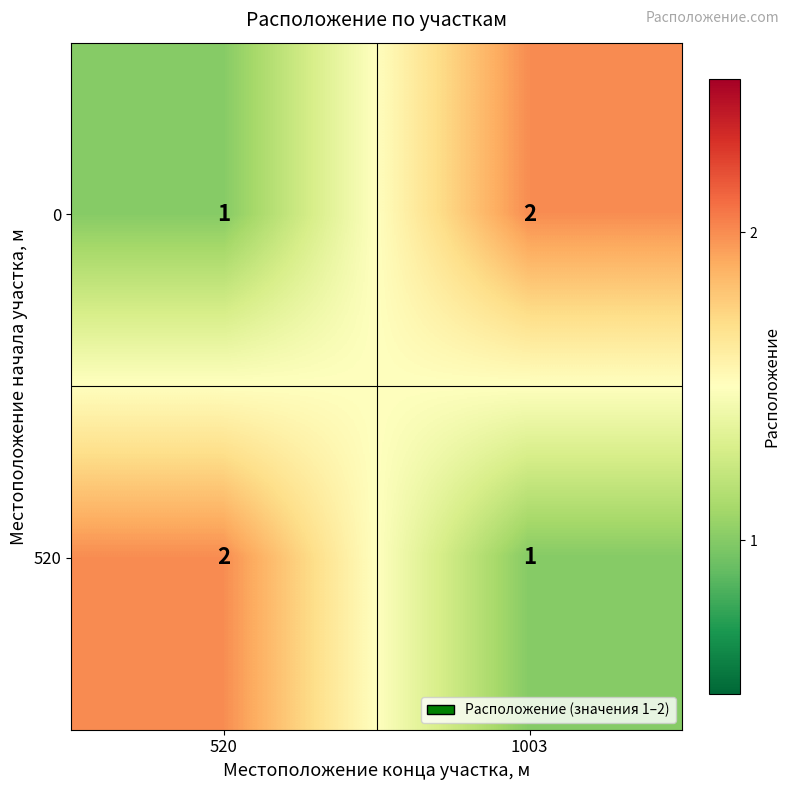

What is the spread (max minus min) of values at 1003?

1